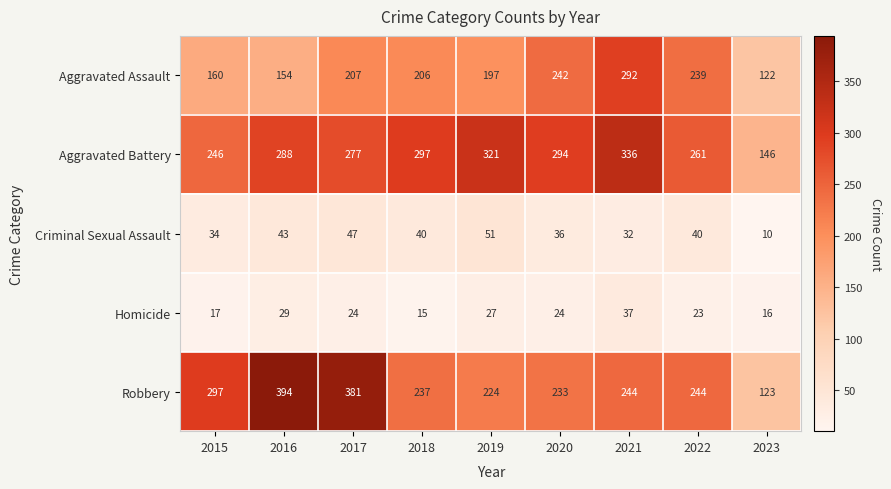

How many distinct data groups are displayed?

5